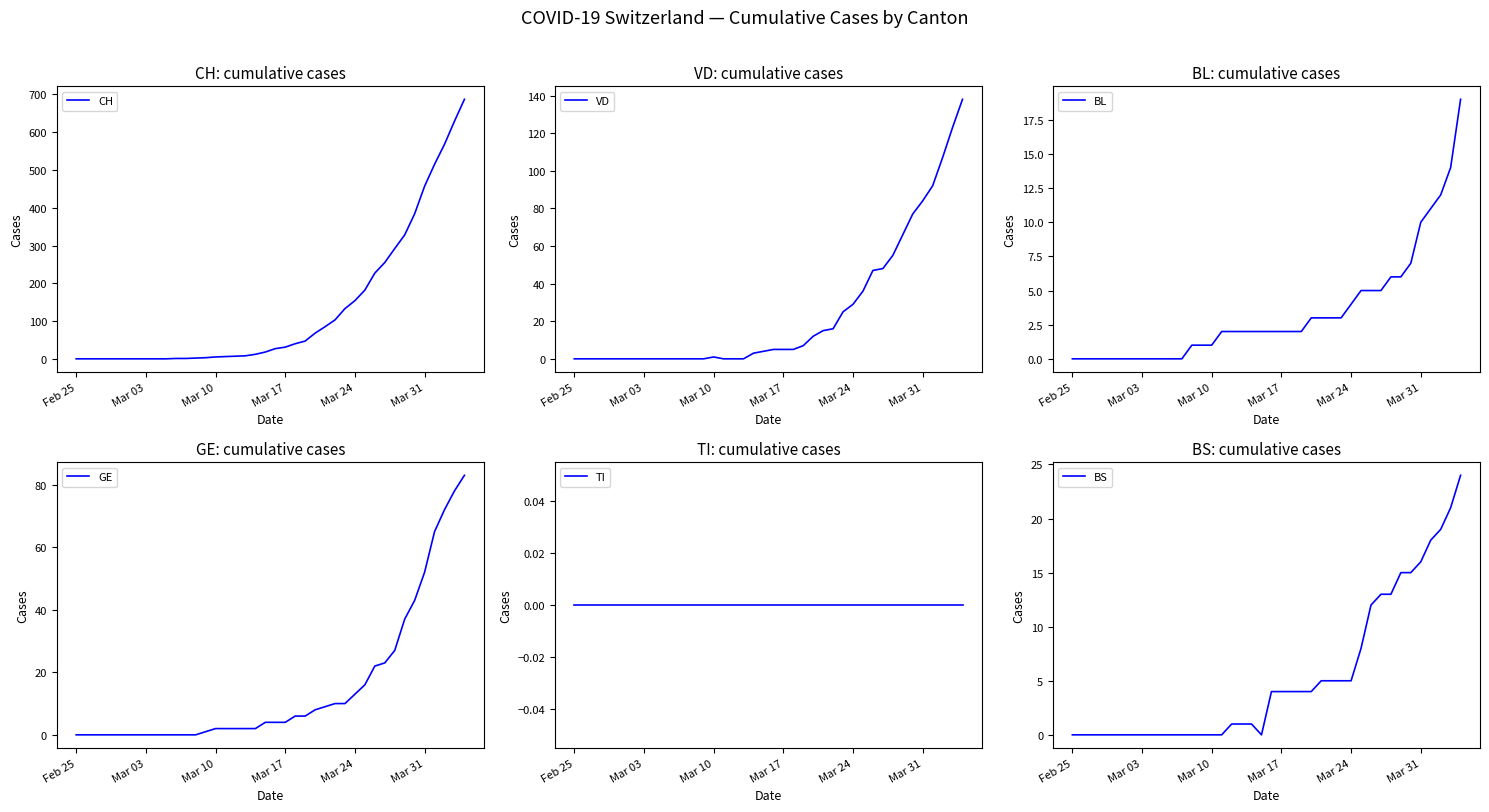

Where is BL nearest to the value 9?

Mar 31